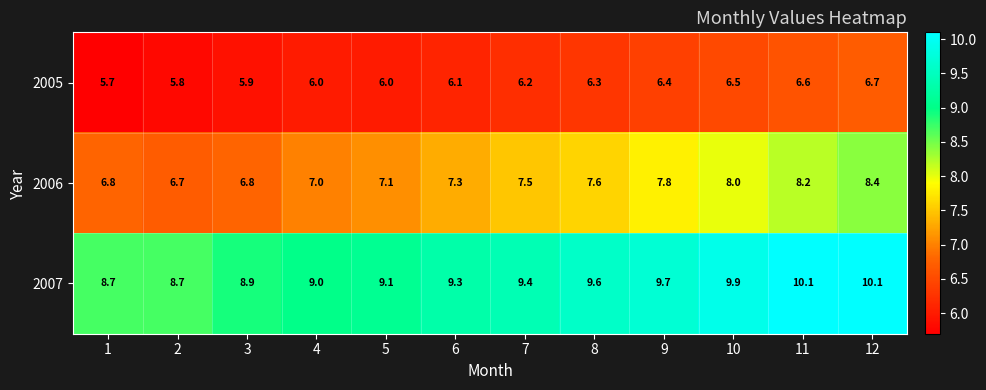

Rank the series at 3 from highest to lowest value.

2007, 2006, 2005